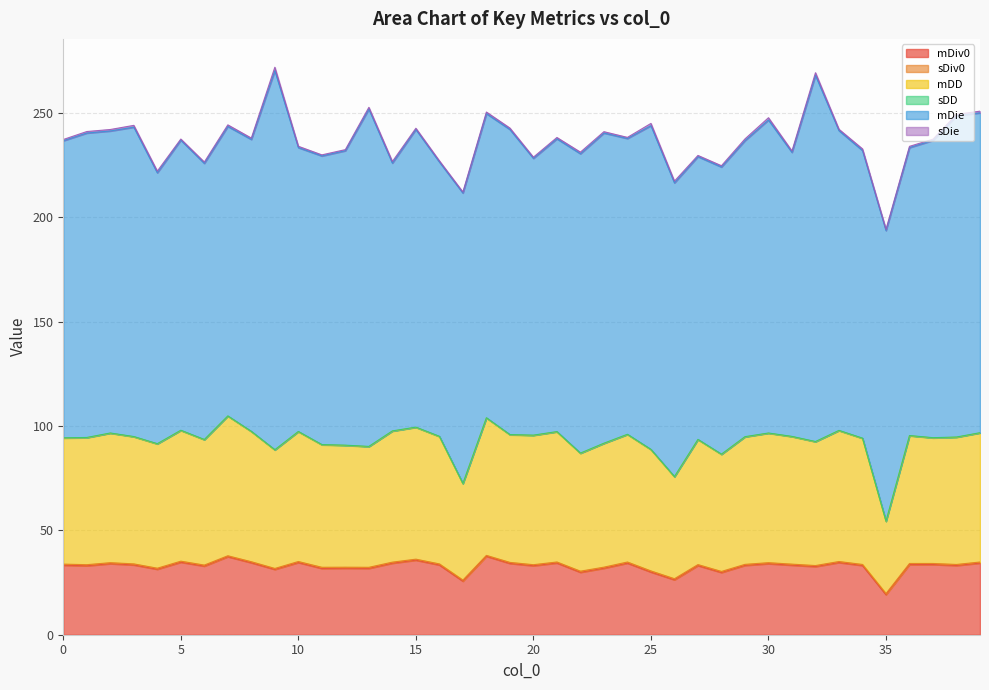

True or false: sDiv0 and mDie intersect in this chart.

False